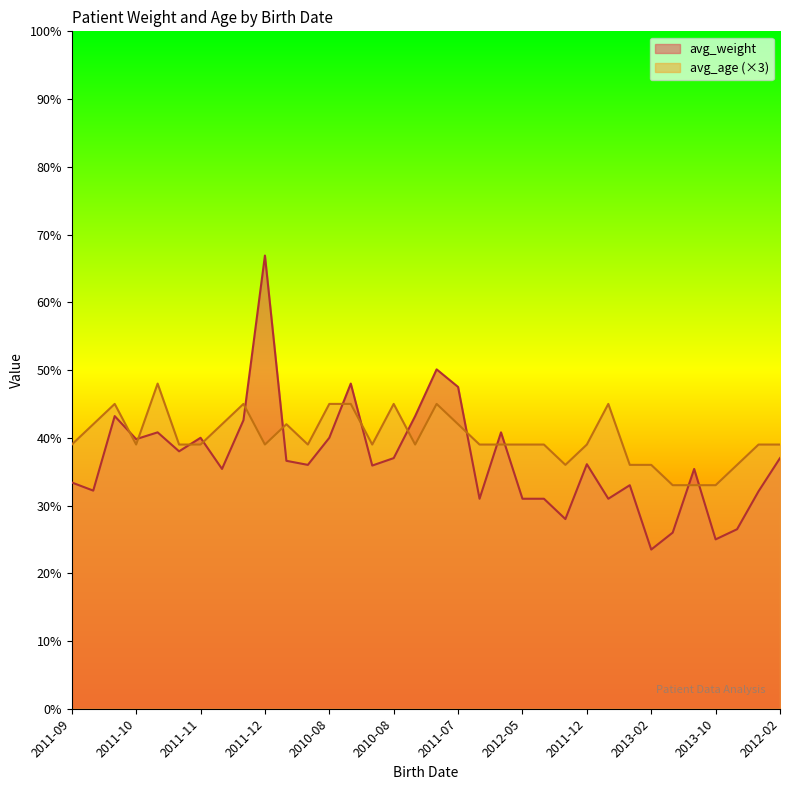

Which series has the largest total across all categories?

avg_age (×3)